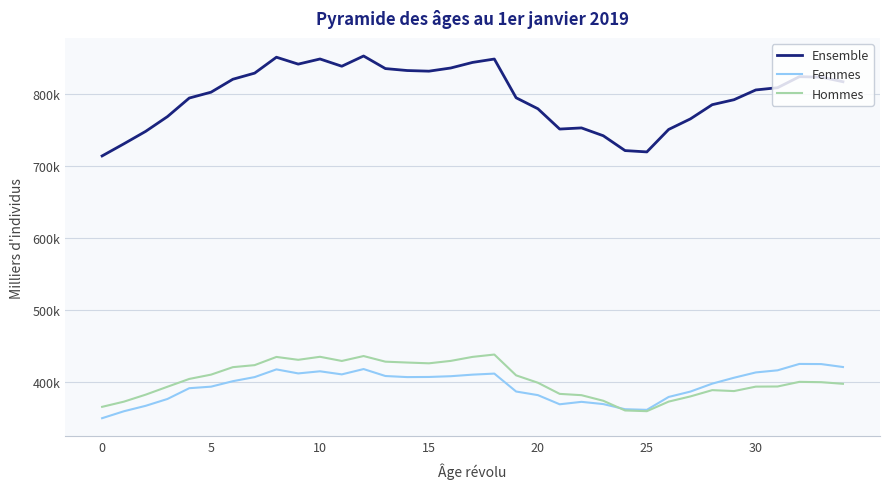

True or false: Hommes and Ensemble cross at least once.

False